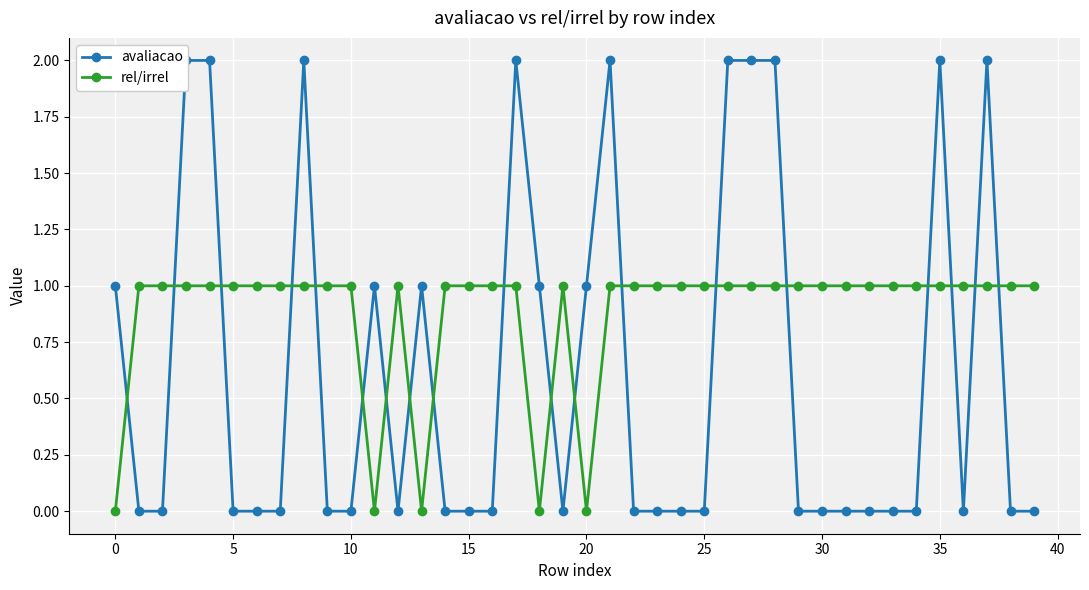

How many values in the avaliacao series exceed 0?

15